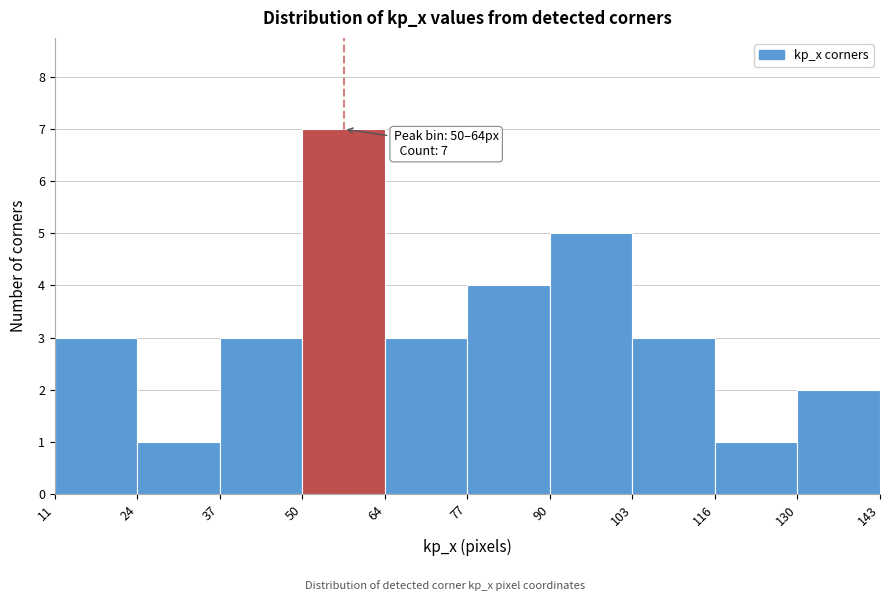

Over which range of the x-axis is the bar tallest?

50 to 64